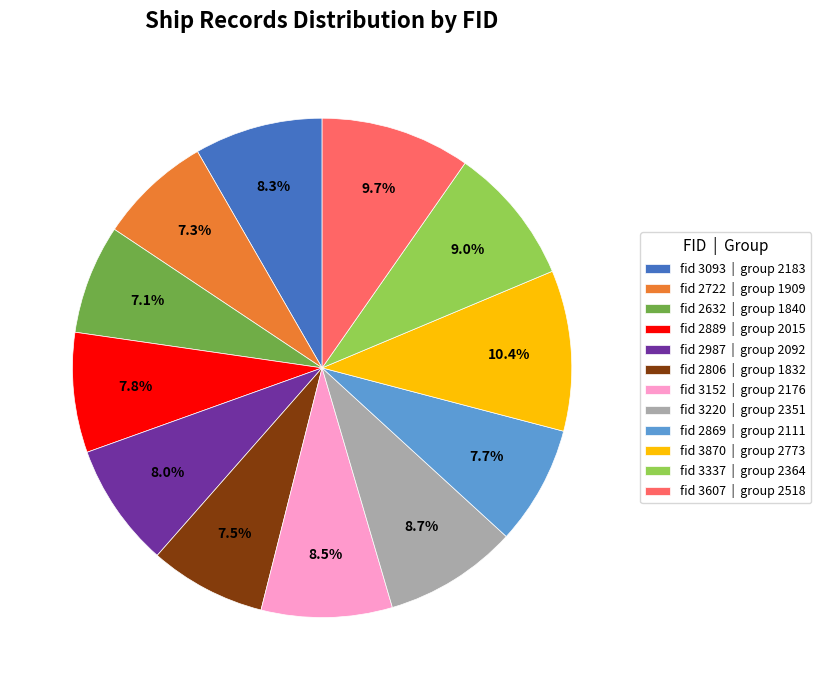

Which category has the biggest portion of the pie?

fid 3870 | group 2773